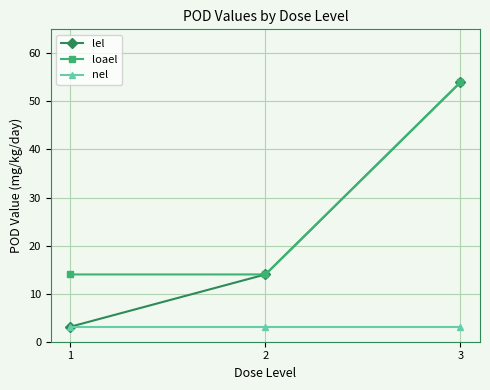

Is the value of nel at 2 greater than the value of loael at 2?

No